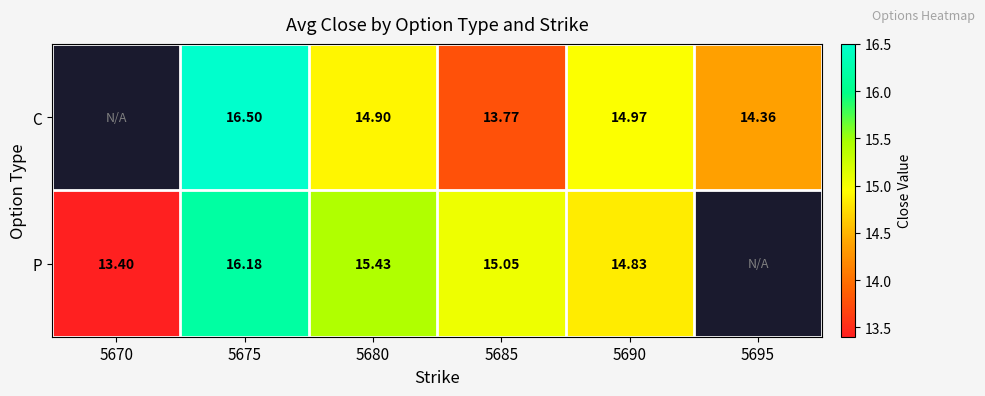

Which series changed the most between 5675 and 5690?

C